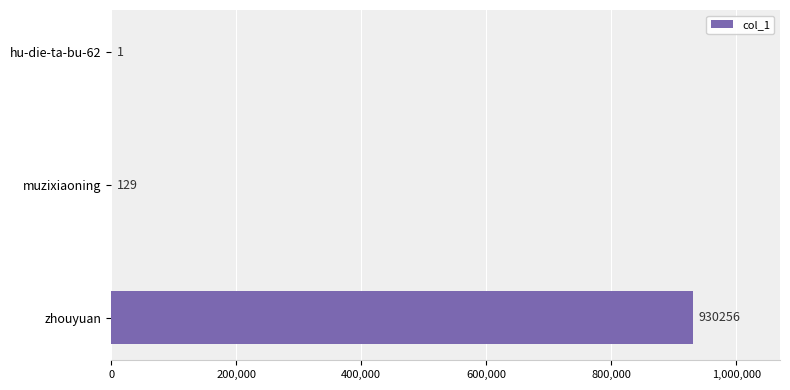

What is the sum of all values?

930386